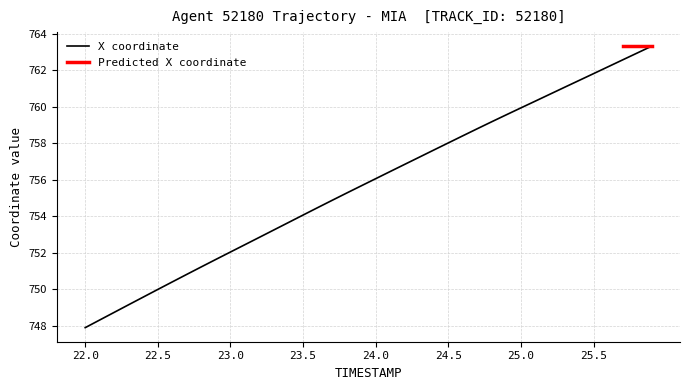

What is the minimum value shown in the chart?

747.9